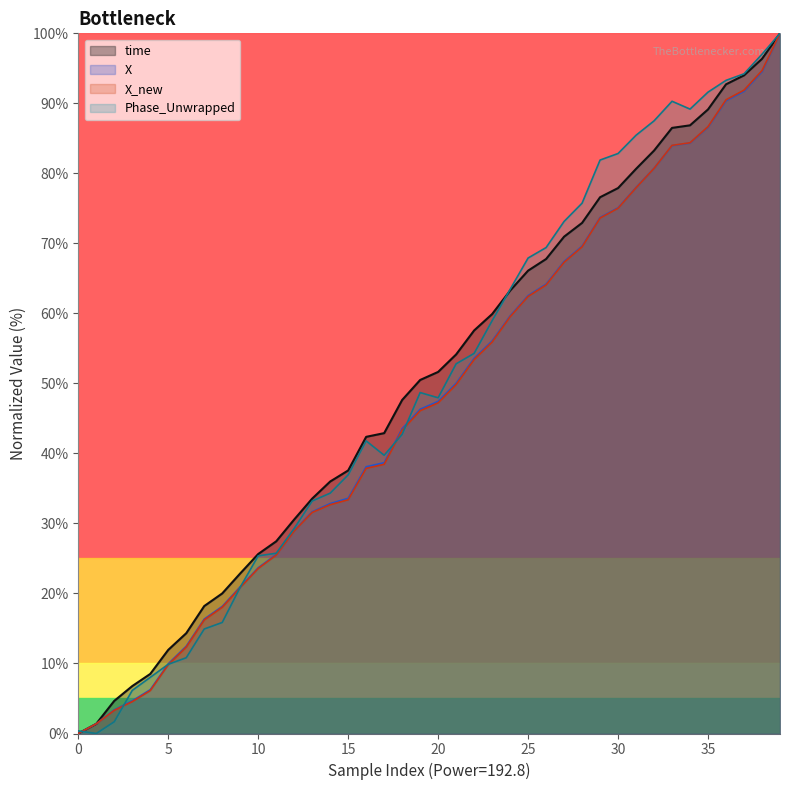

What is the maximum value for time?

100.0